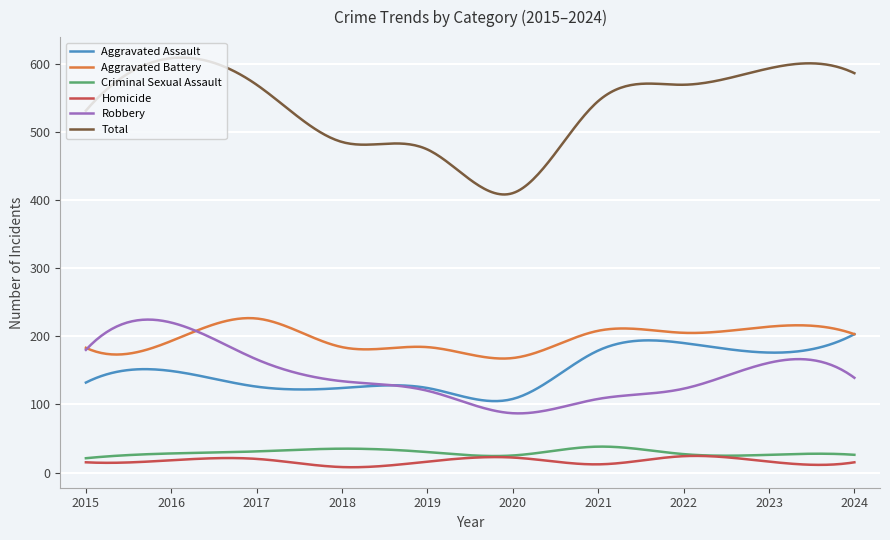

Does the chart display data point markers on the line(s)?

No